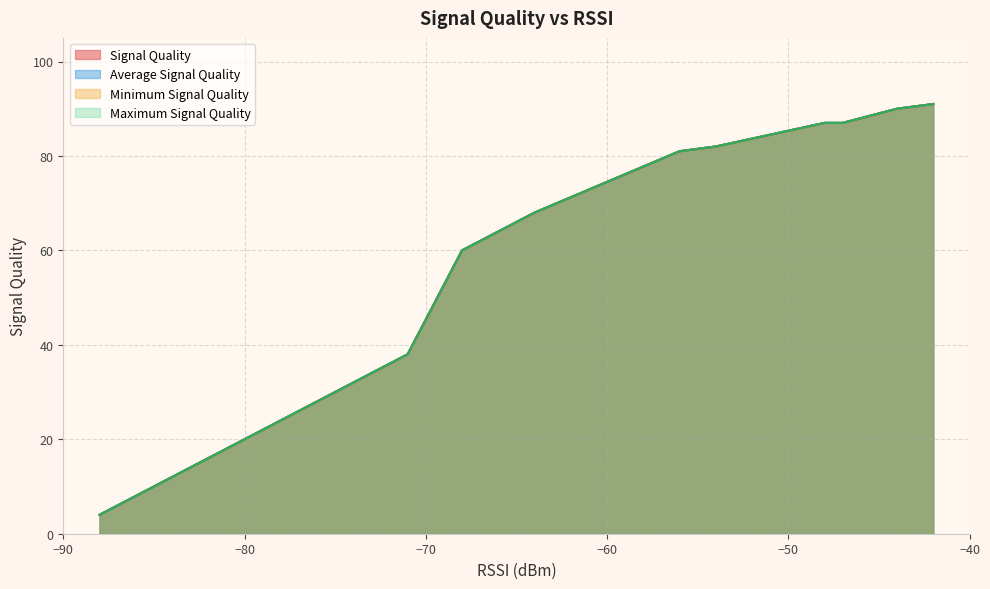

Which series has the largest total across all categories?

Signal Quality